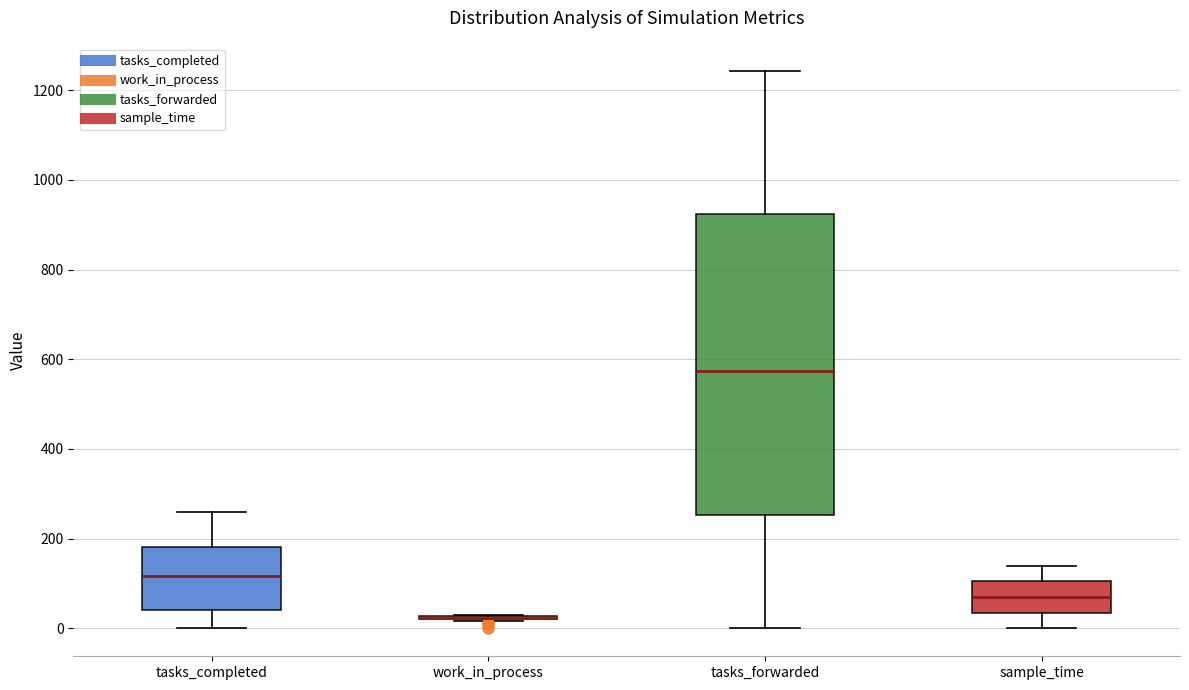

Reading left to right, transcribe this box plot: for each box, give where its median line is, the range the box spans, and where its two whiskers end, as read against the y-axis. The values are not printed on the chart, so give them approximately, as read against the axis.

tasks_completed: median 120, box 40 to 180, whiskers 0 to 260
work_in_process: box collapsed to a line at 20, whiskers 20 to 40
tasks_forwarded: median 580, box 260 to 920, whiskers 0 to 1240
sample_time: median 80, box 40 to 100, whiskers 0 to 140